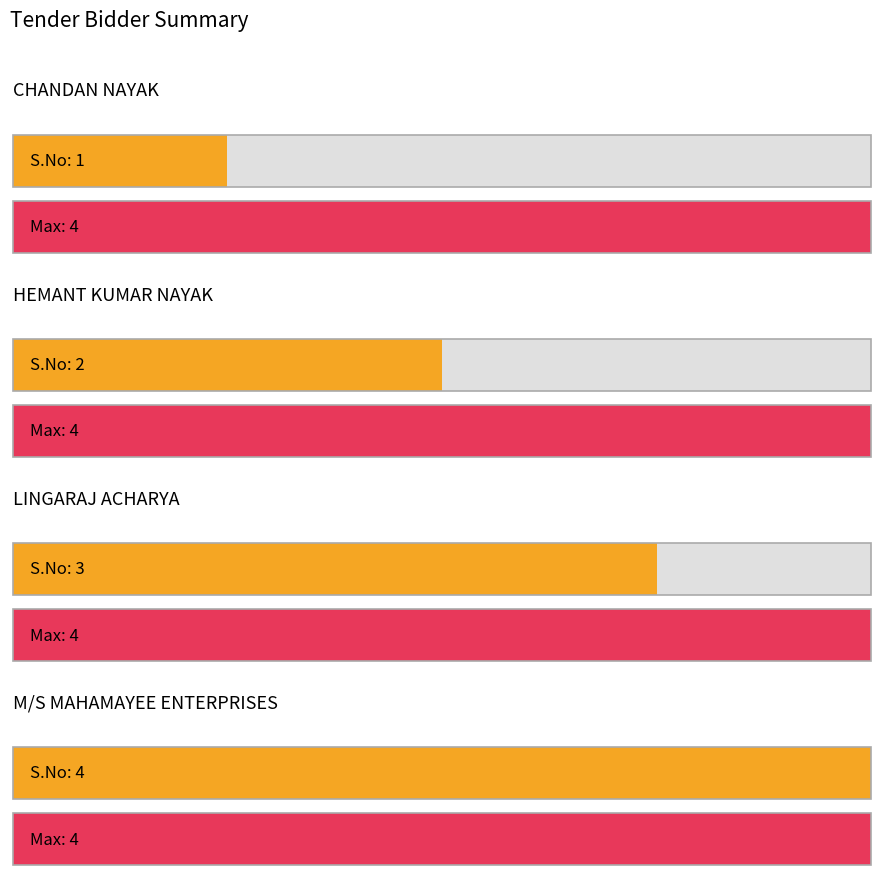

Reading left to right, transcribe all the data shown in this chart.

CHANDAN NAYAK=1	HEMANT KUMAR NAYAK=2	LINGARAJ ACHARYA=3	M/S MAHAMAYEE ENTERPRISES=4